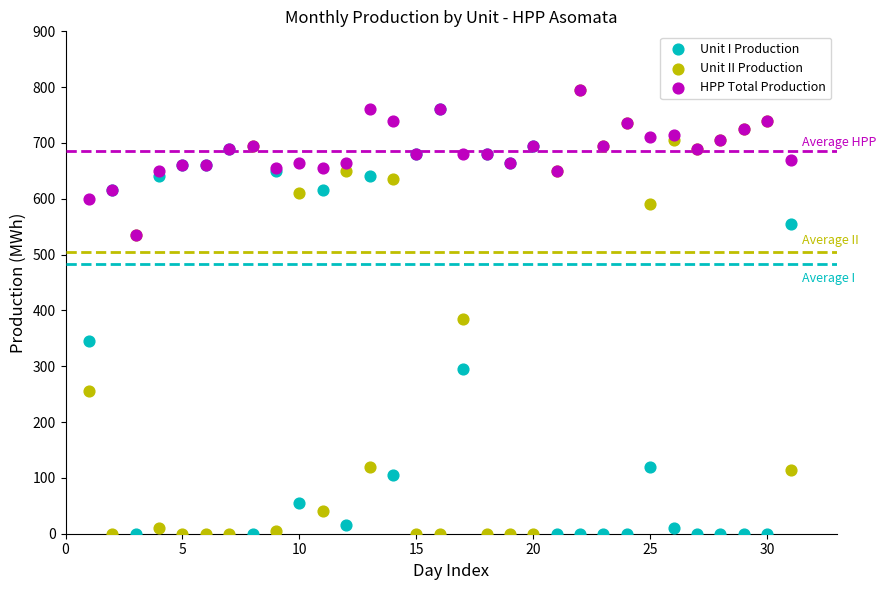

Across all series, what Y value is closest to 397?

385